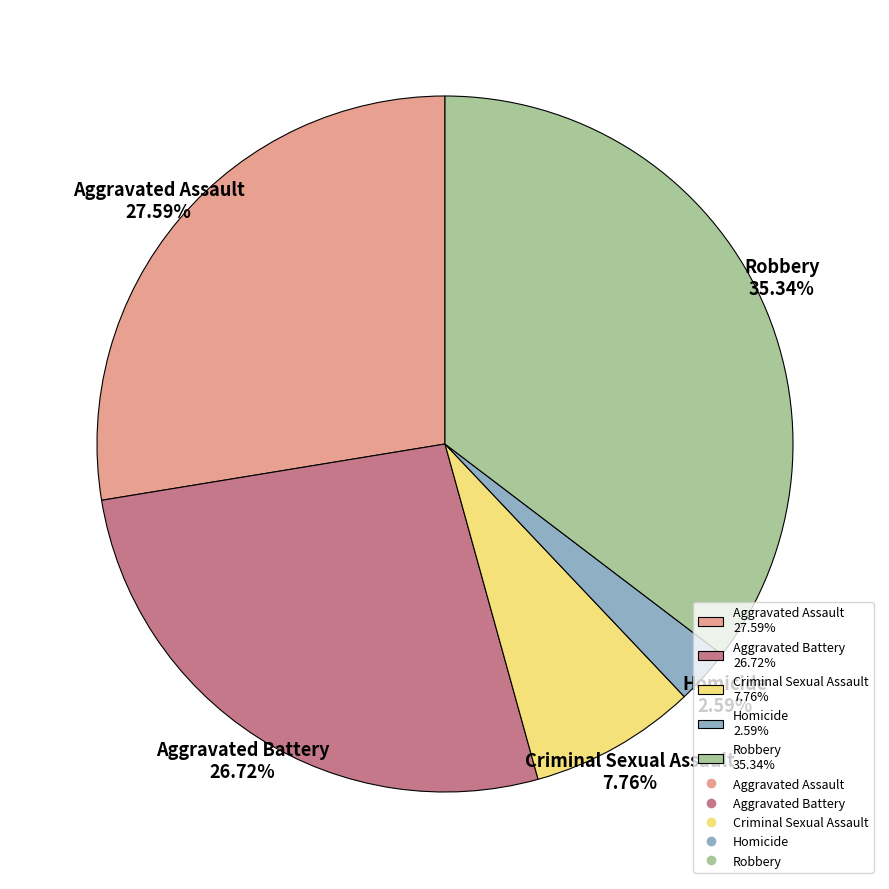

What is the ratio of the value at Homicide to the value at Aggravated Battery?

0.1